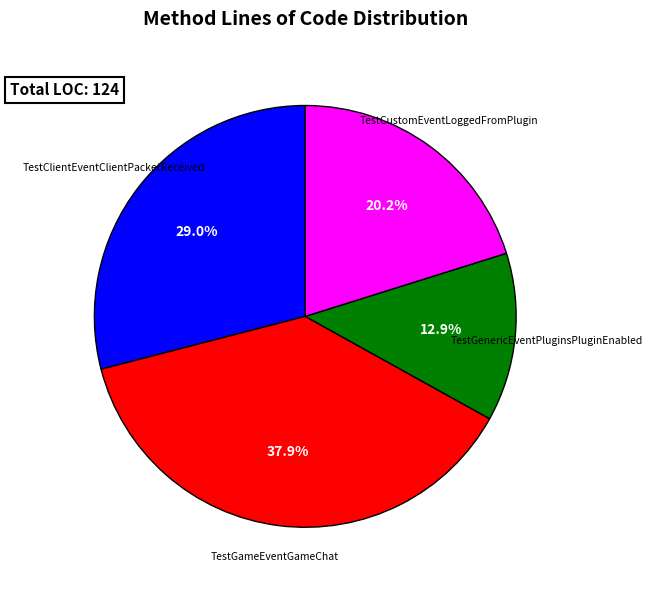

To the nearest percent, what portion does TestClientEventClientPacketReceived represent?

29%